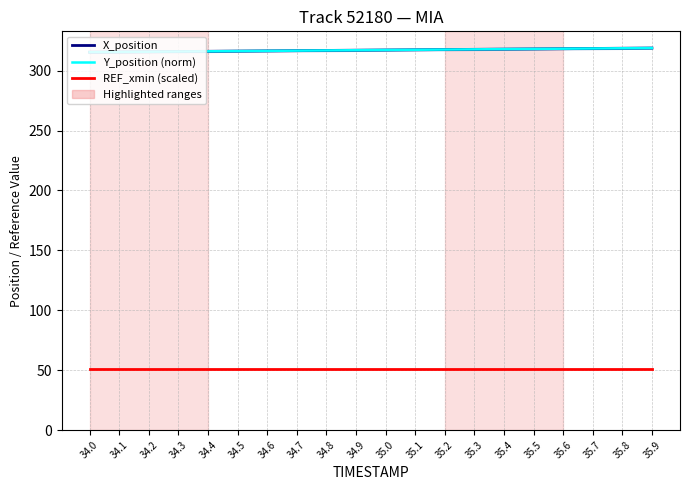

How many lines are shown in the chart?

3